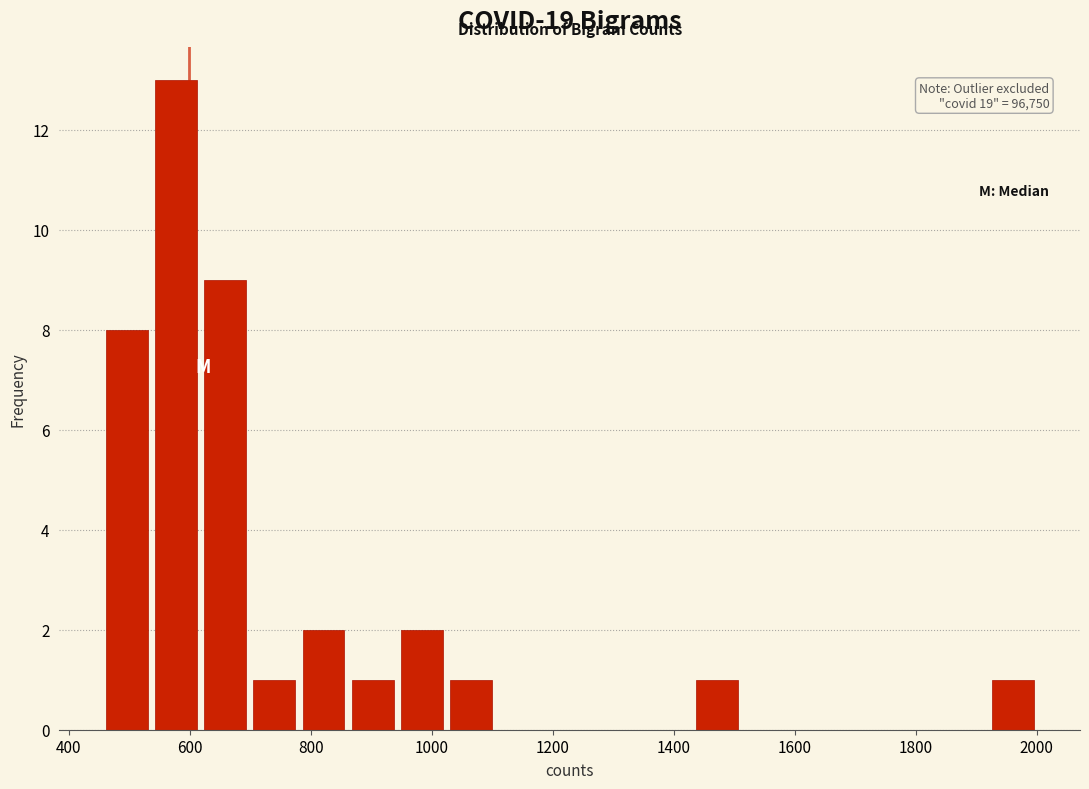

Which range on the x-axis has the tallest bar?

540 to 620